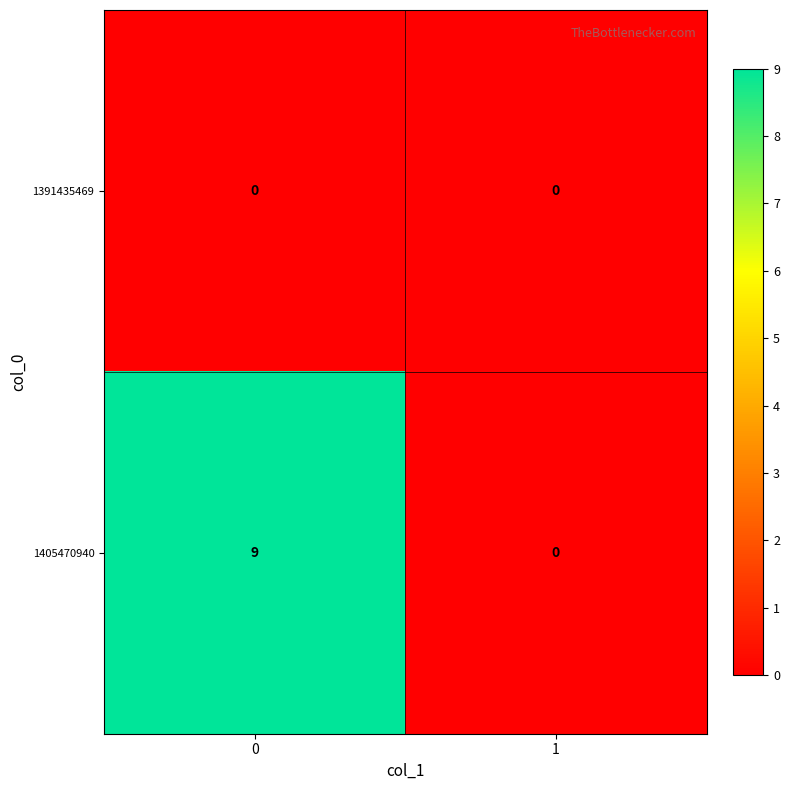

Rank the series by their average value, from lowest to highest.

1391435469, 1405470940